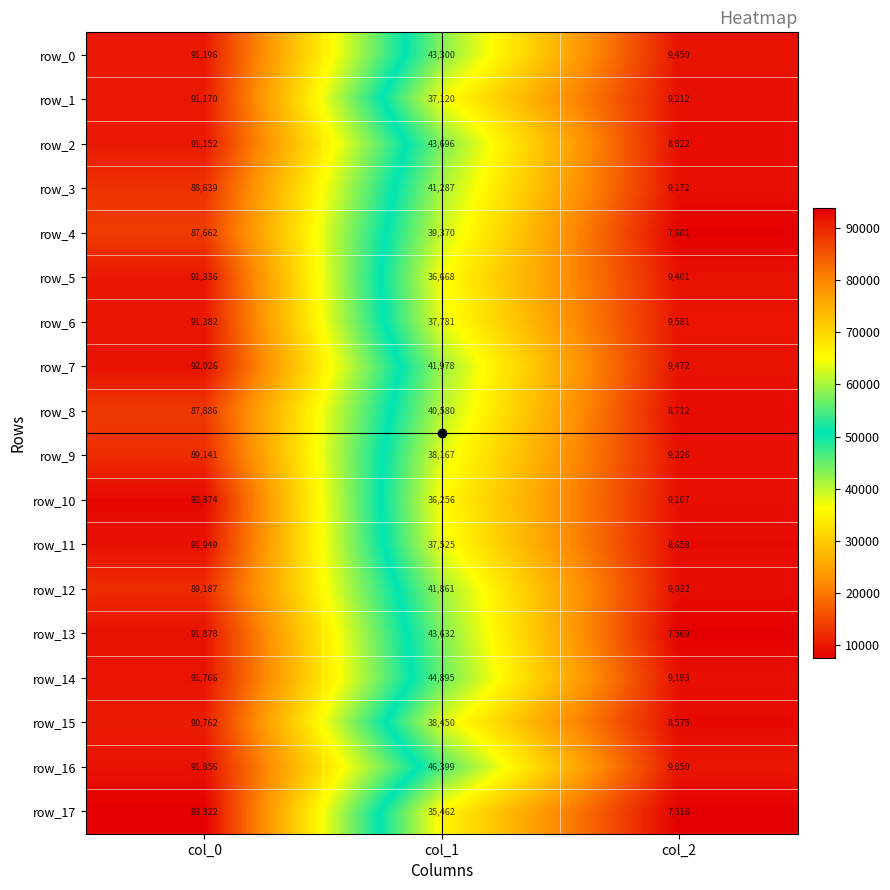

How many data points in row_0 are less than 43300?

1